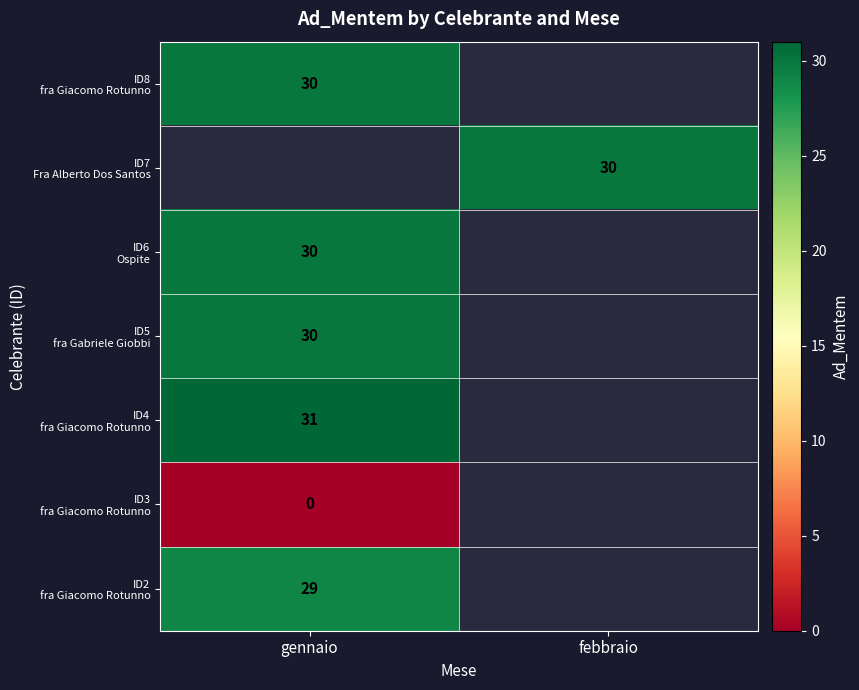

At which label does ID6 Ospite reach its peak?

gennaio